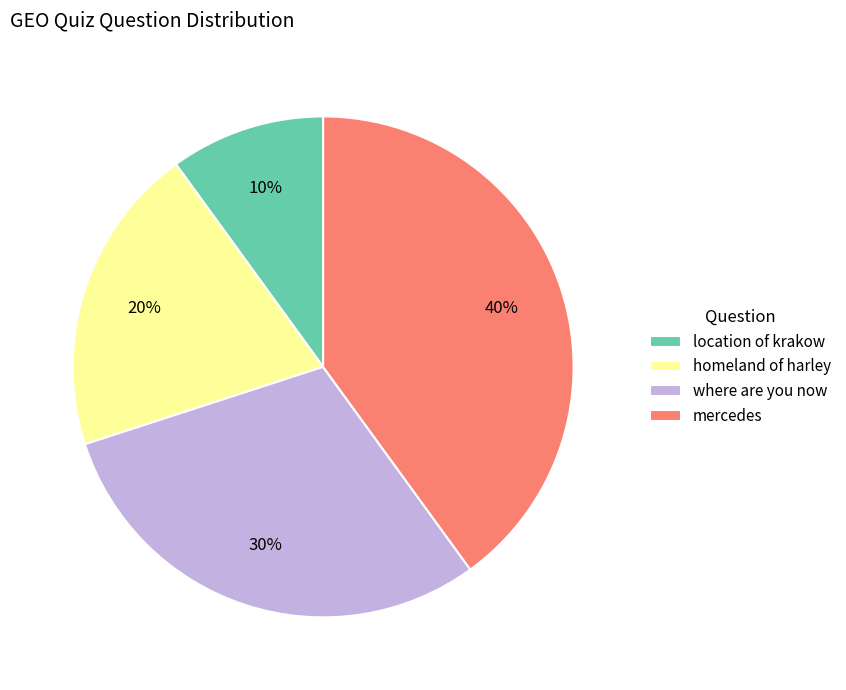

True or false: homeland of harley accounts for 20% of the total.

True